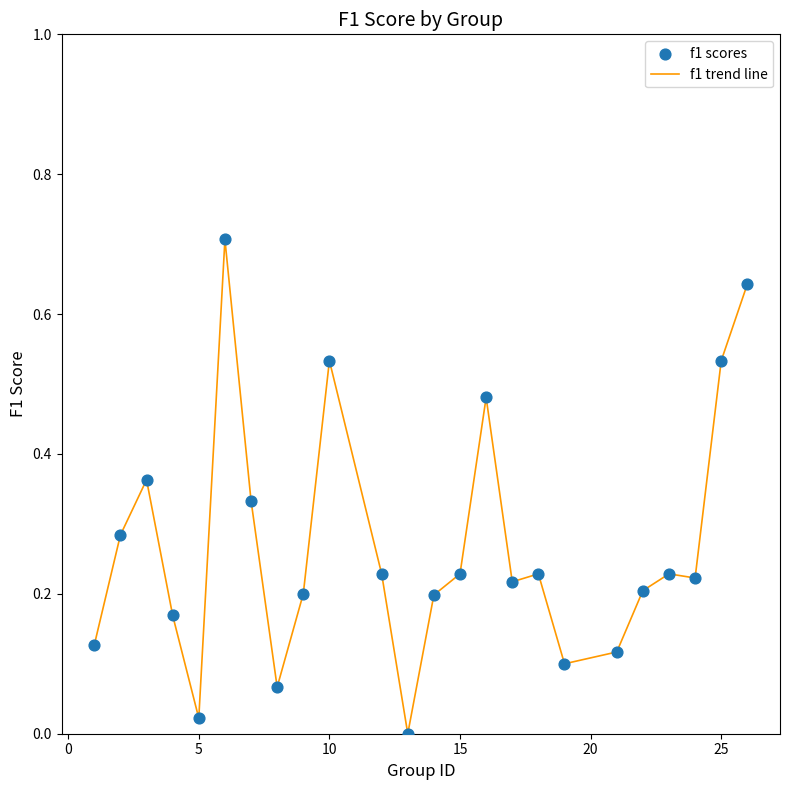

What is the greatest value displayed?

0.7